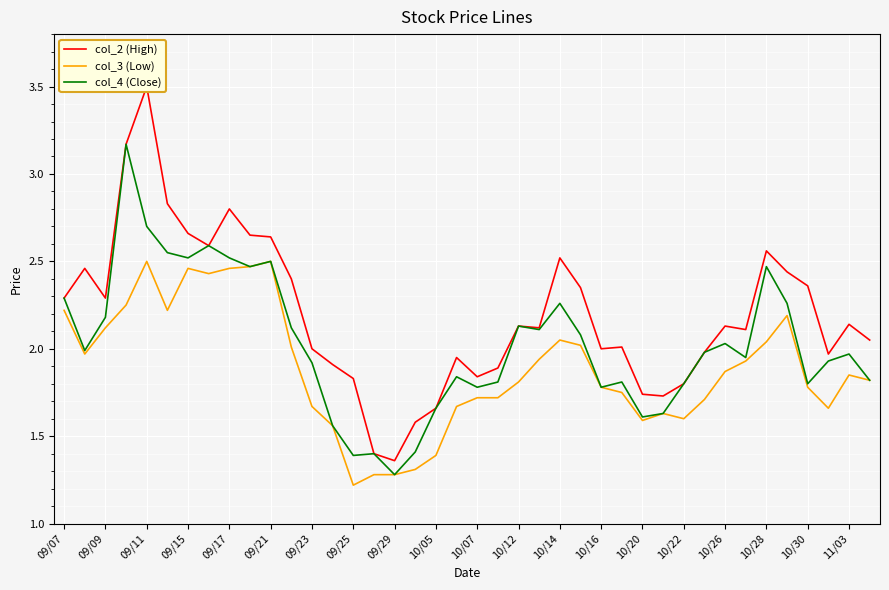

In col_4 (Close), how many points are higher than both neighbors (excluding endpoints)?

11